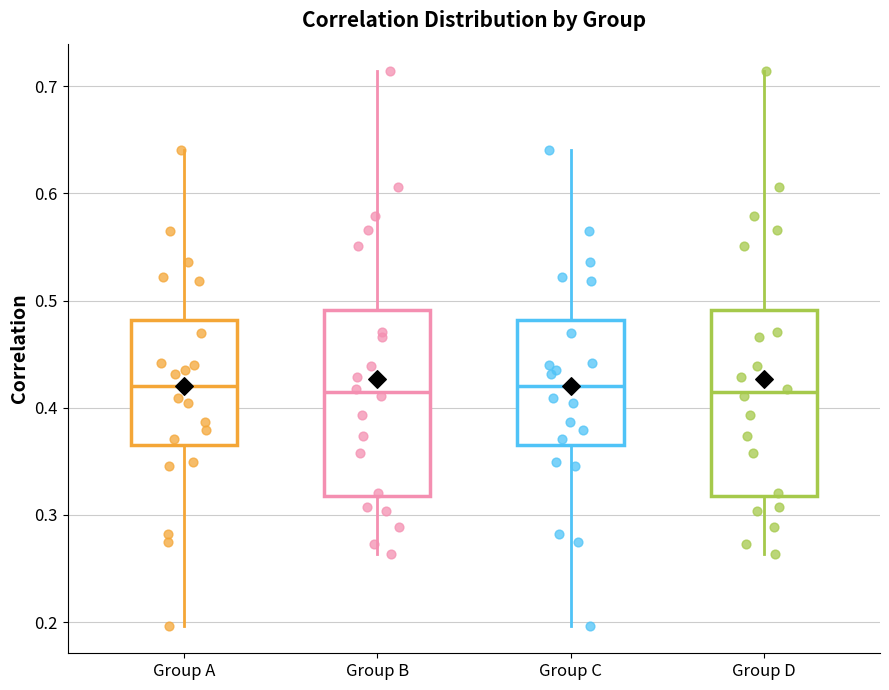

Where is the upper edge of the box for Group C on the y-axis? The values are not printed on the chart, so give them approximately, as read against the axis.

0.48